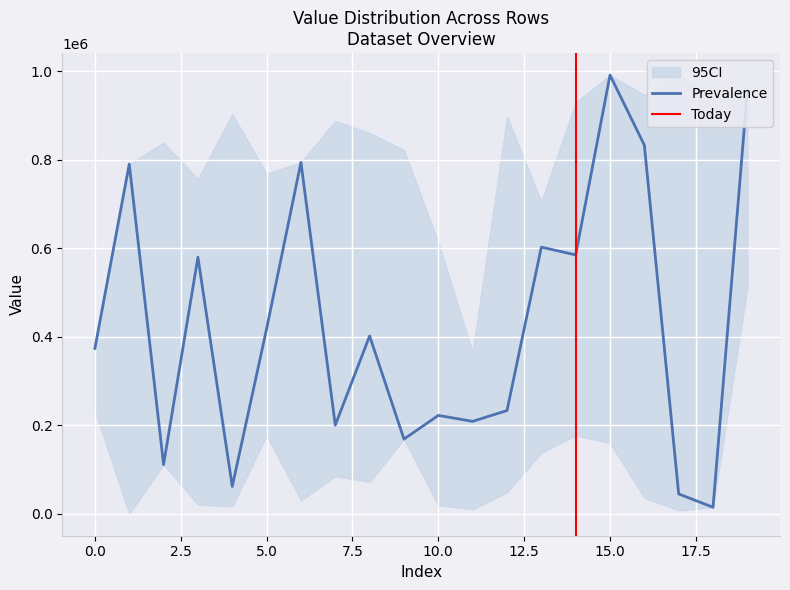

Is it true that Prevalence equals 374188 at 0.0?

True